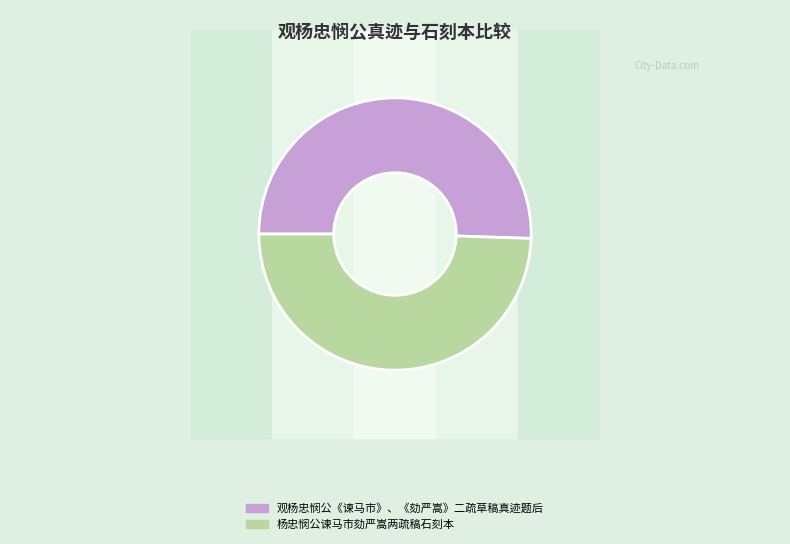

Rank the categories by value from highest to lowest.

观杨忠悯公《谏马市》、《劾严嵩》二疏草稿真迹题后, 杨忠悯公谏马市劾严嵩两疏稿石刻本